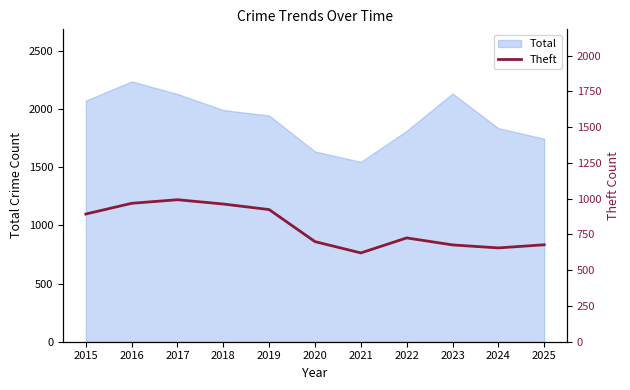

How many lines are shown in the chart?

1